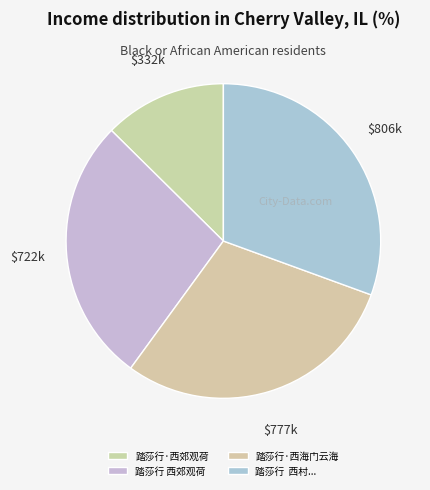

What is the smallest slice in the pie chart?

踏莎行·西郊观荷